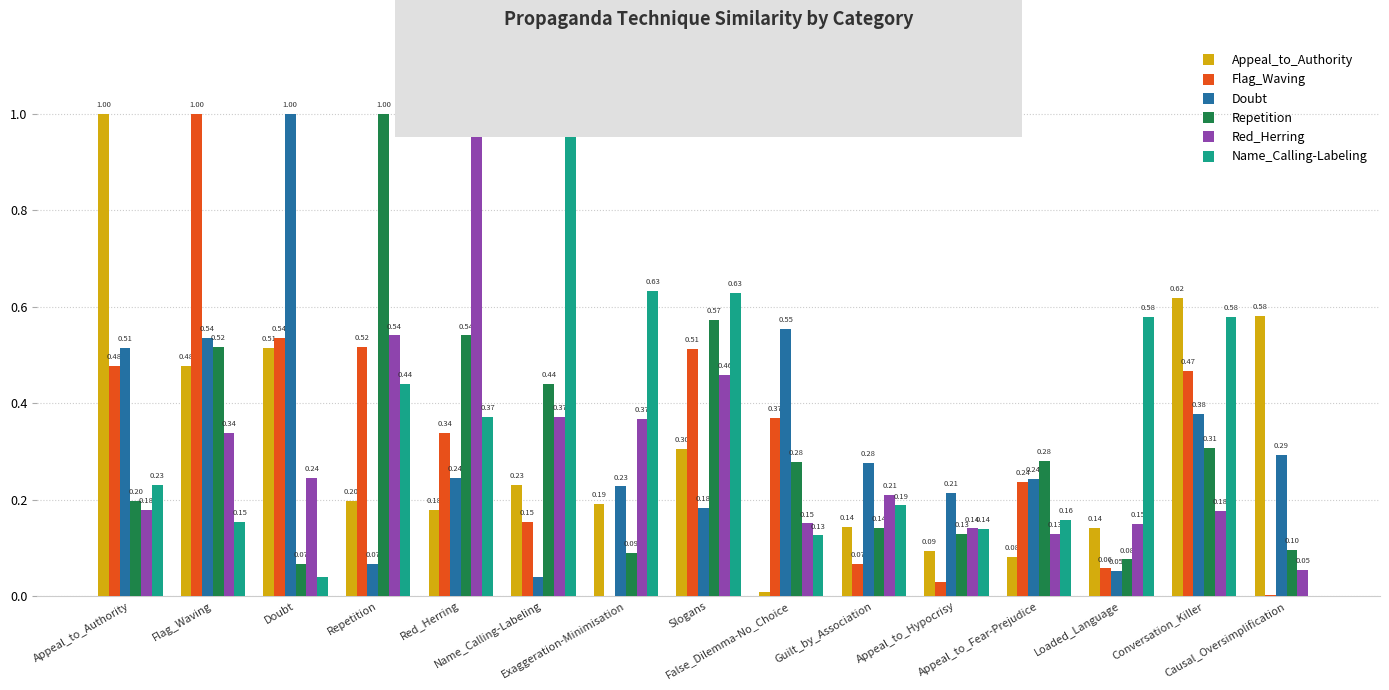

How many groups of bars are there?

15